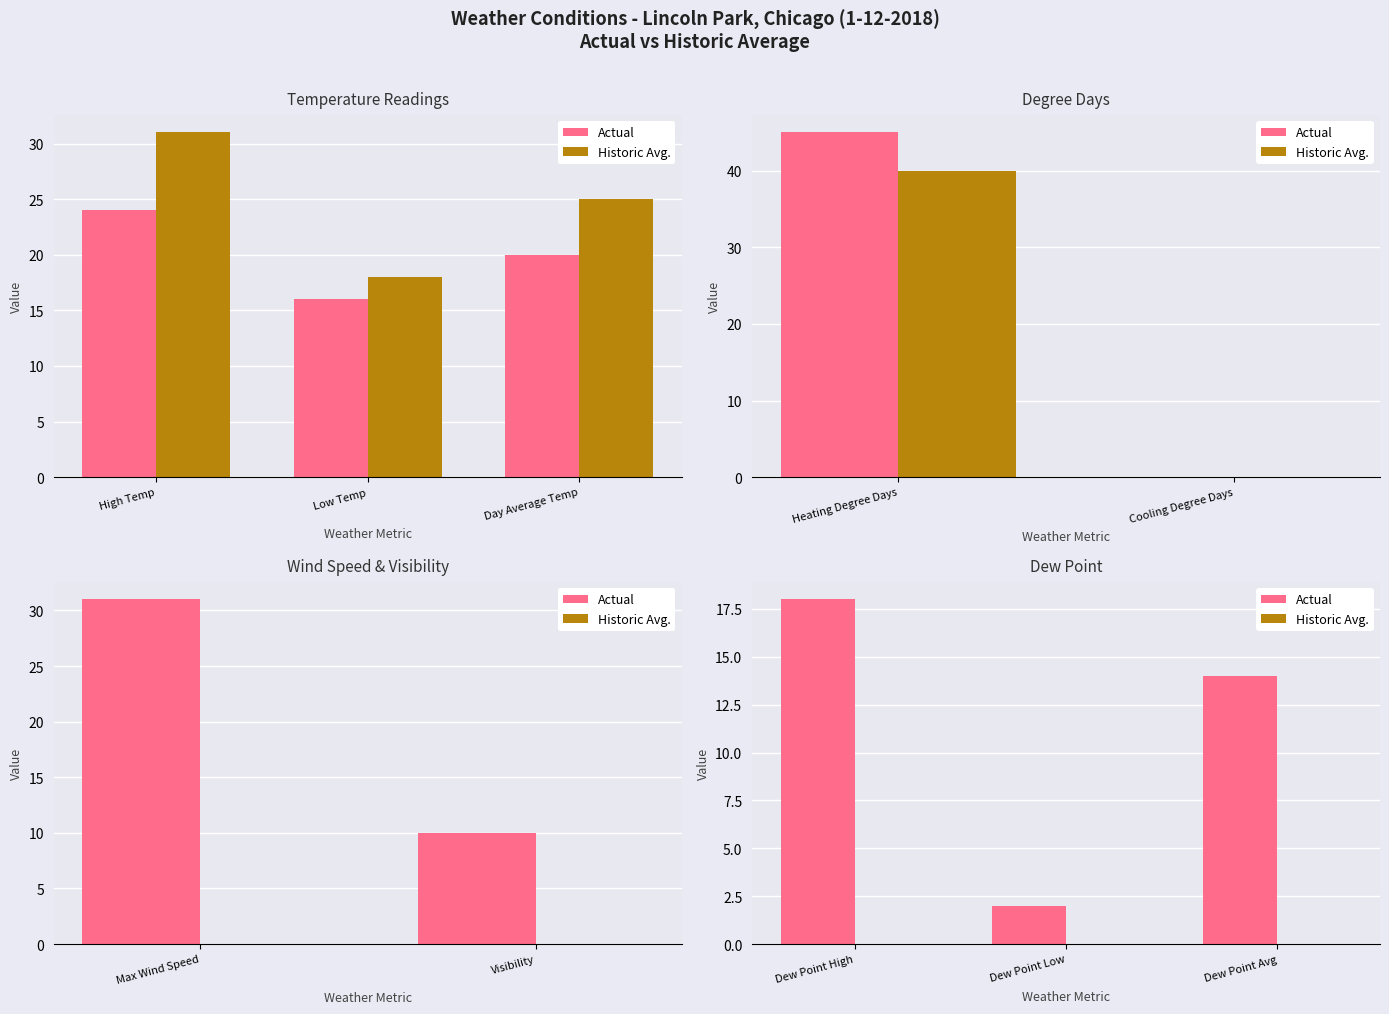

How many bars are there in each group?

2